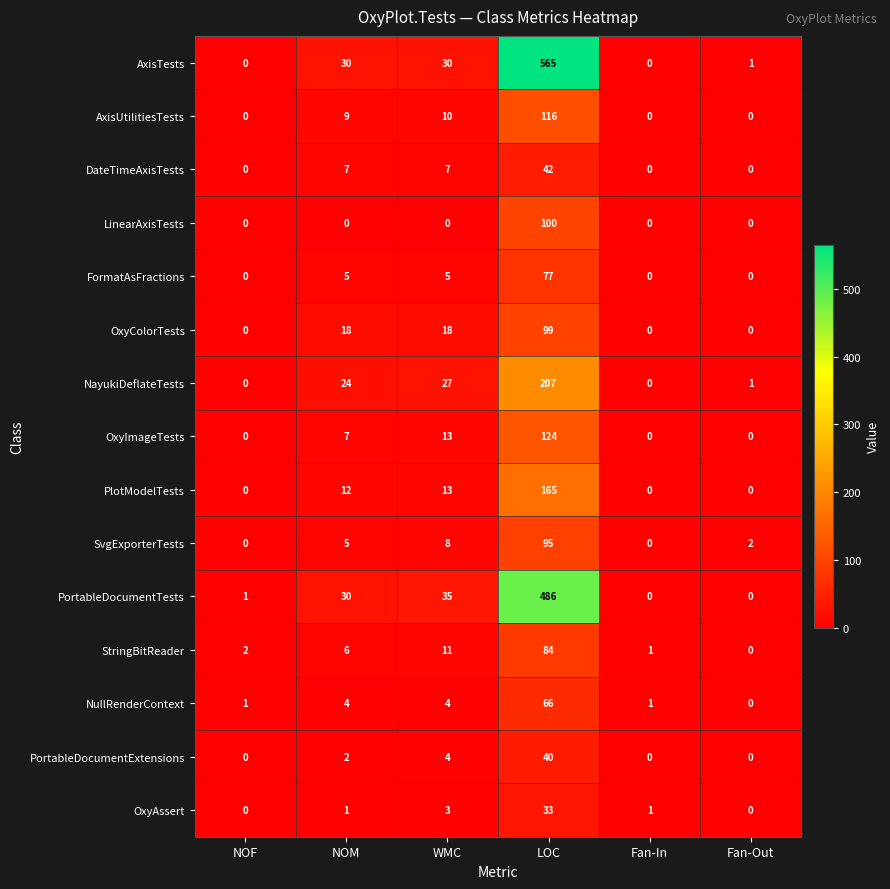

Is it true that PortableDocumentExtensions equals -15 at NOF?

False